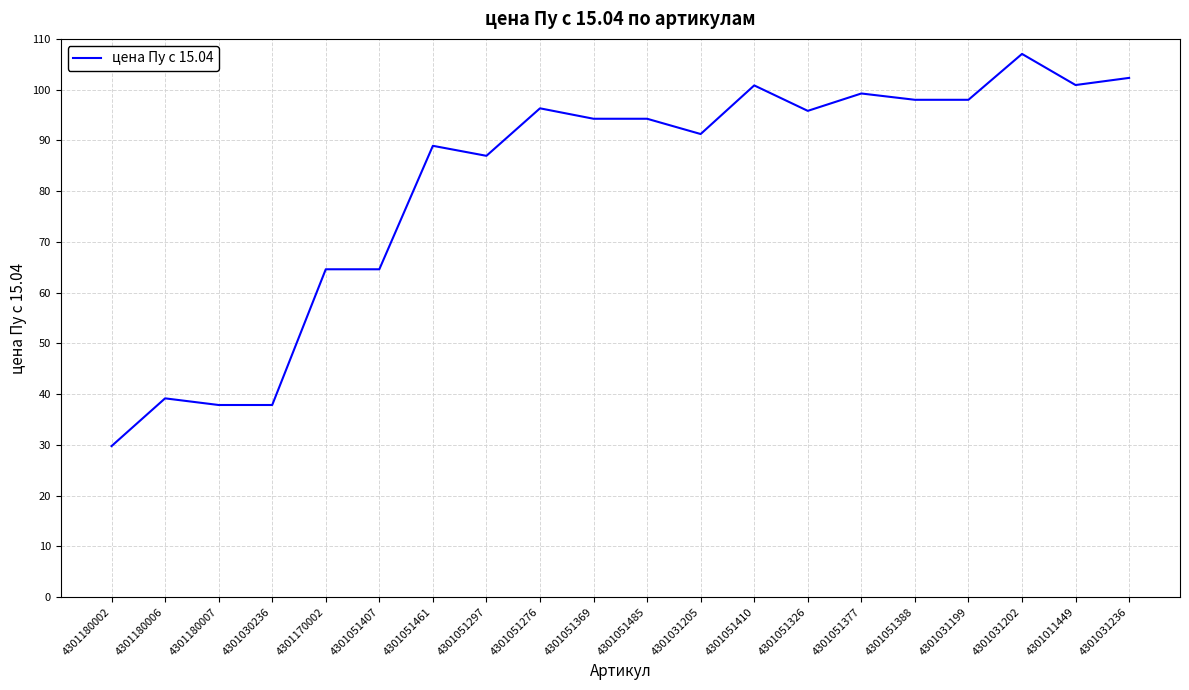

What position from the right is 4301180002?

20